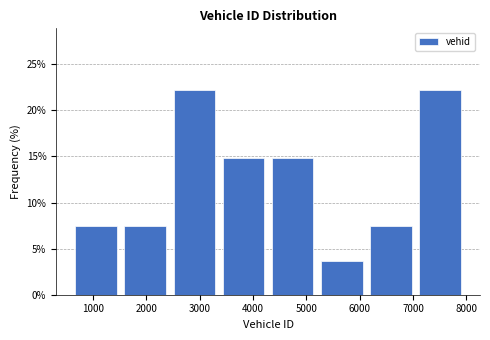

How tall is the bar that spans 7000 to 8000 on the x-axis? Neither the bar edges nor the heights are printed on the chart, so give them approximately, as read against the axes.

22.0